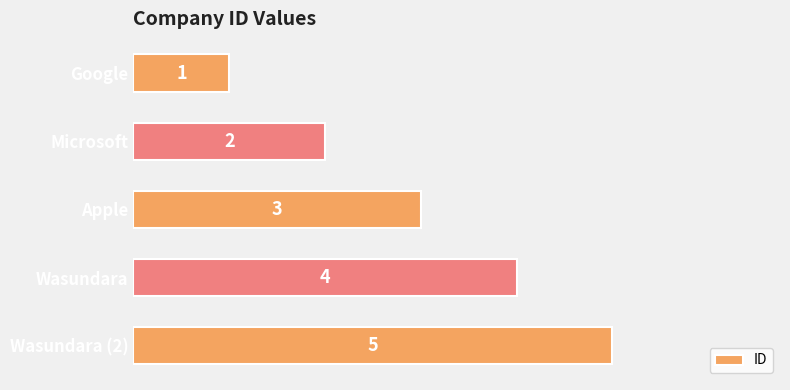

True or false: the data shows 3 at Apple.

True